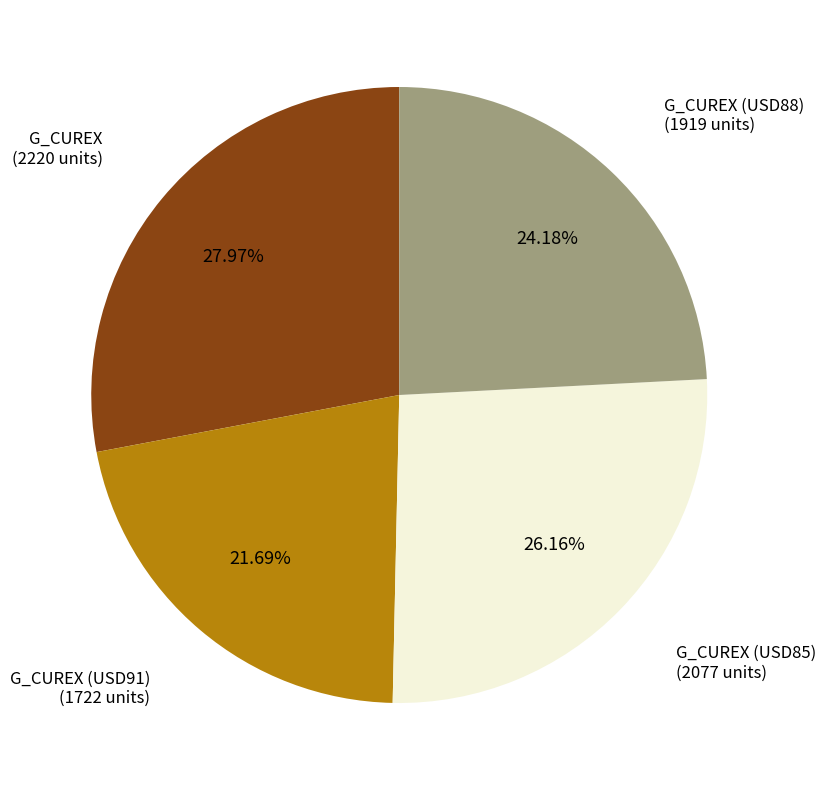

Does any single category account for the majority?

No